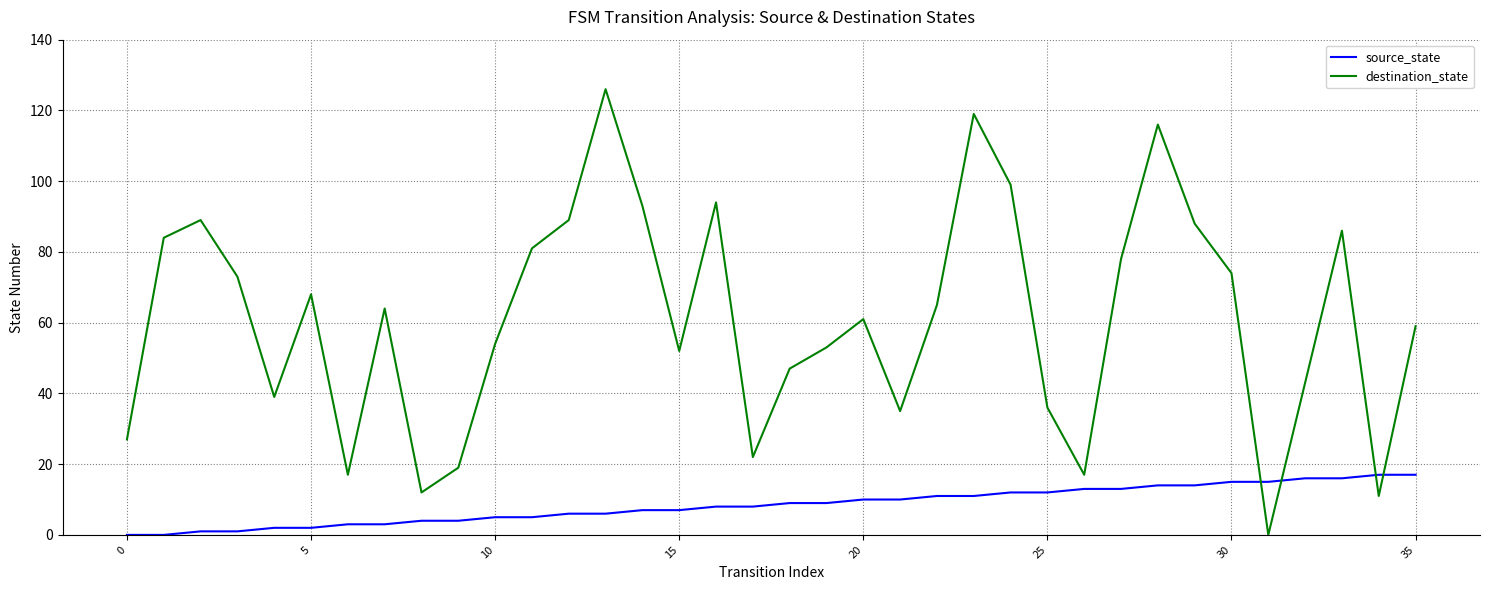

How many values in the destination_state series are below 64?

18